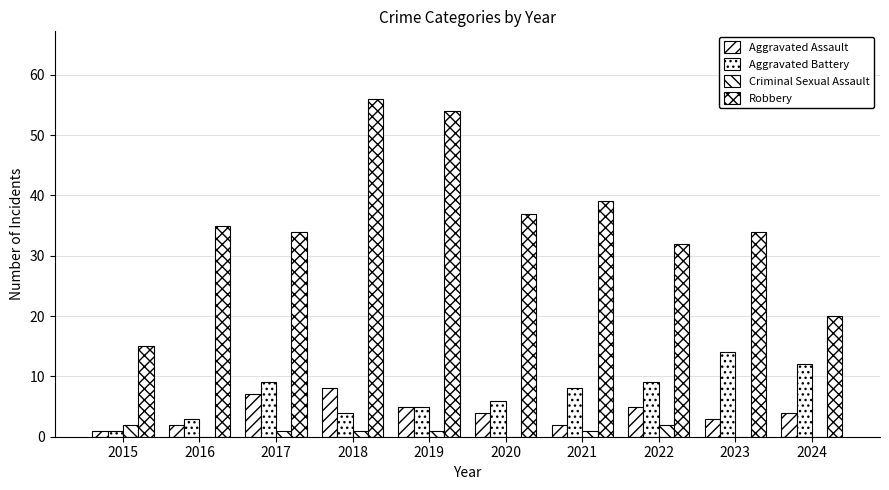

Are the bars grouped side by side (vs. stacked)?

Yes